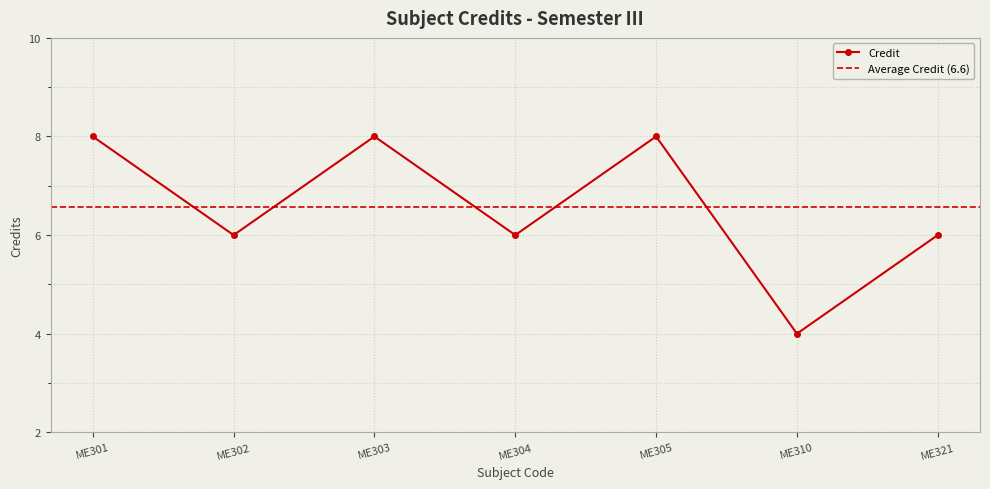

What is the change in value from ME303 to ME321?

-2